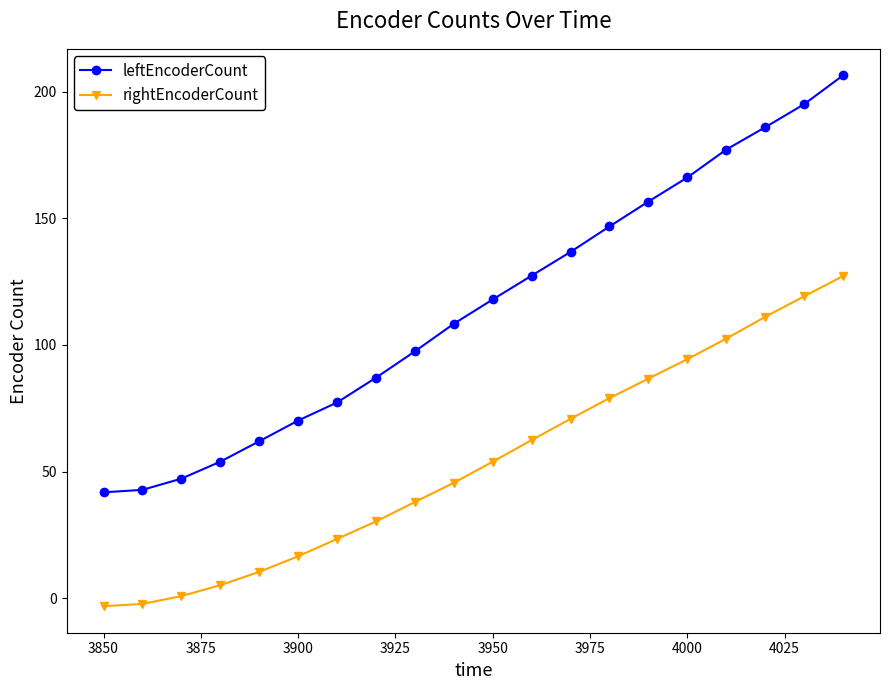

Which series has the largest total across all categories?

leftEncoderCount